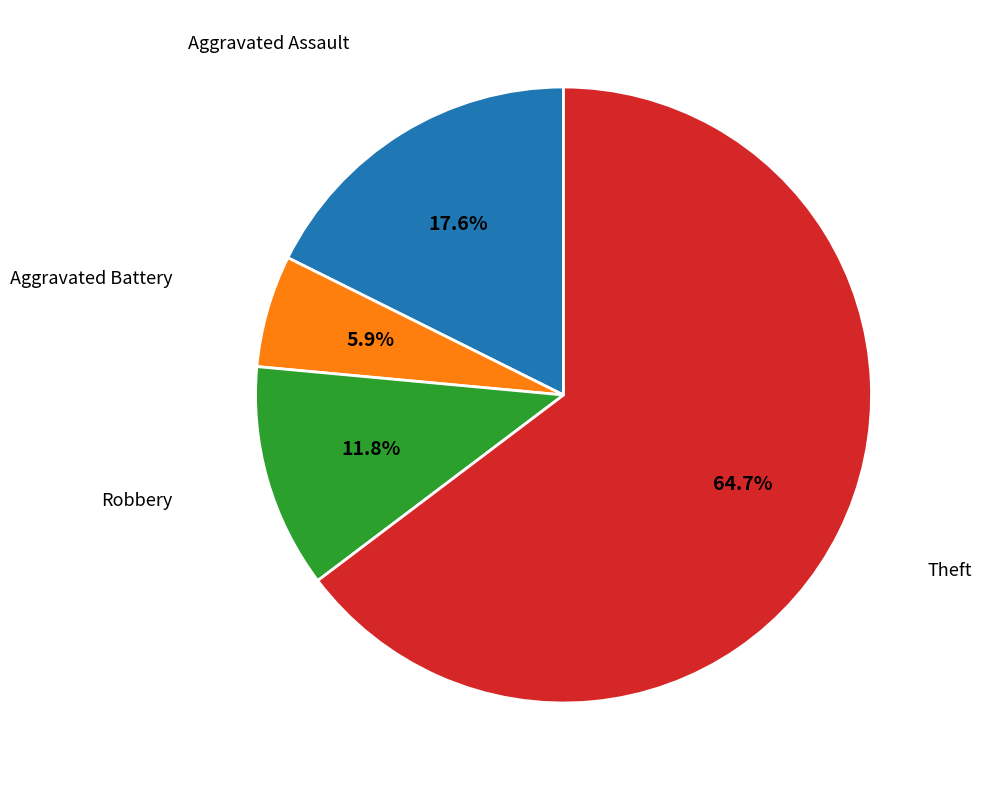

What percentage is the Aggravated Battery slice, to the nearest percent?

6%